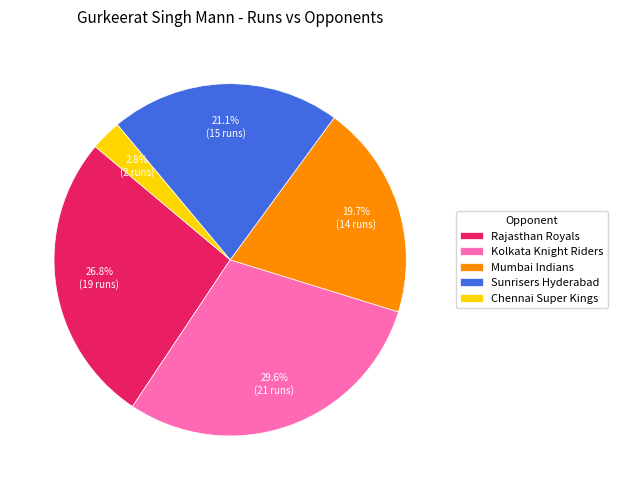

Approximately how many times larger is the value at Mumbai Indians compared to Rajasthan Royals?

0.7